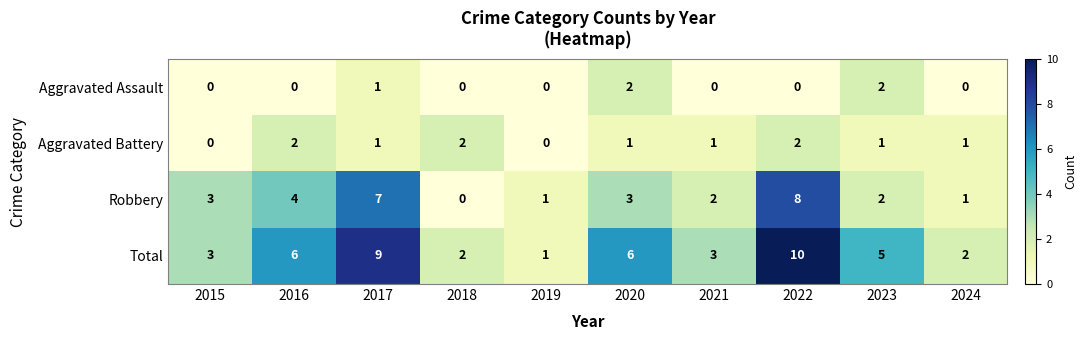

Is it true that Aggravated Battery equals 2 at 2017?

False